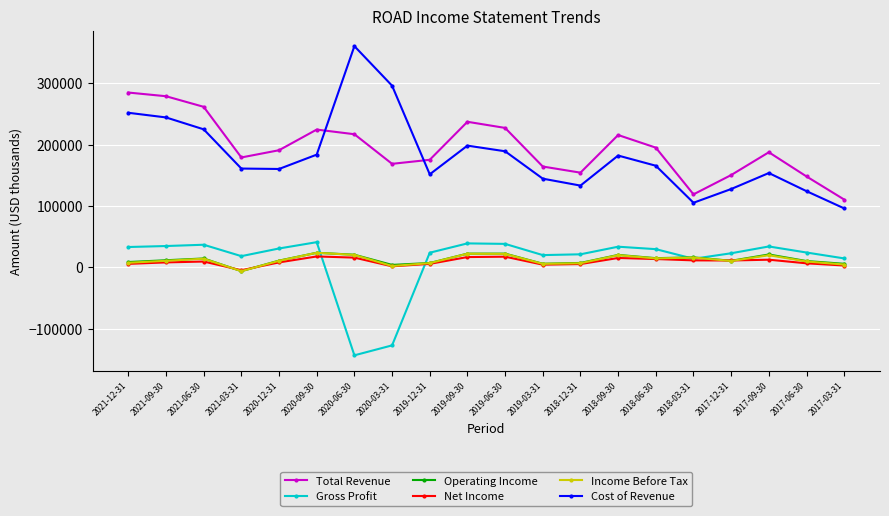

What is the maximum value for Cost of Revenue?

360700